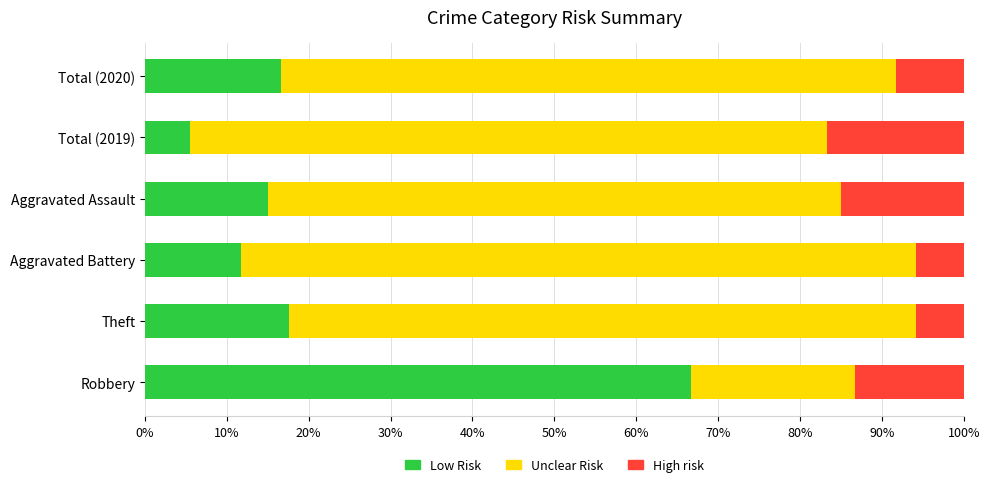

What is the total value across all series at Total (2020)?

100.0